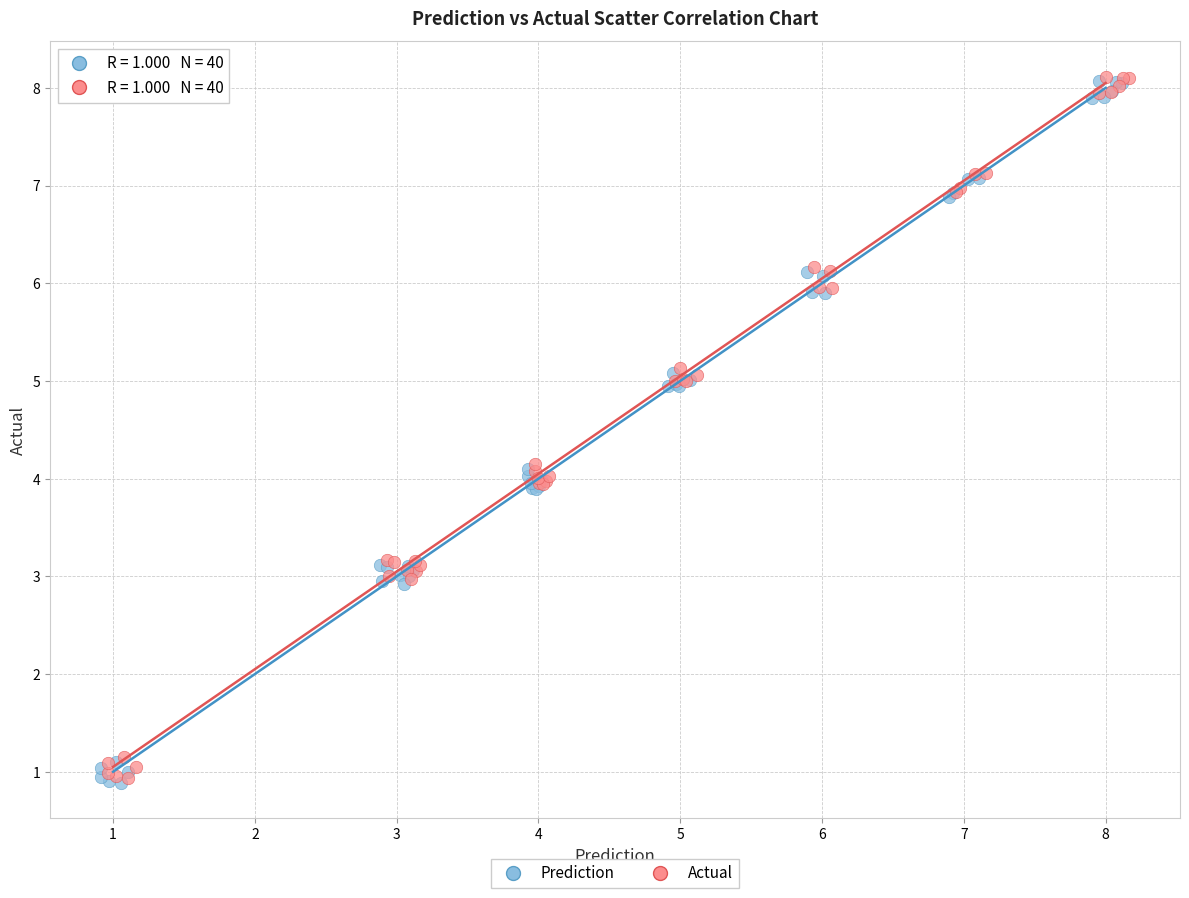

What are all the series names shown in the legend?

Prediction, Actual